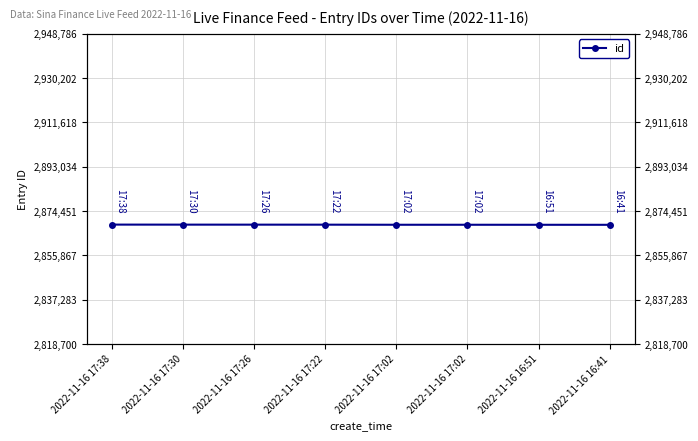

Rank the categories by value from highest to lowest.

2022-11-16 17:38, 2022-11-16 17:30, 2022-11-16 17:26, 2022-11-16 17:22, 2022-11-16 17:02, 2022-11-16 17:02, 2022-11-16 16:51, 2022-11-16 16:41